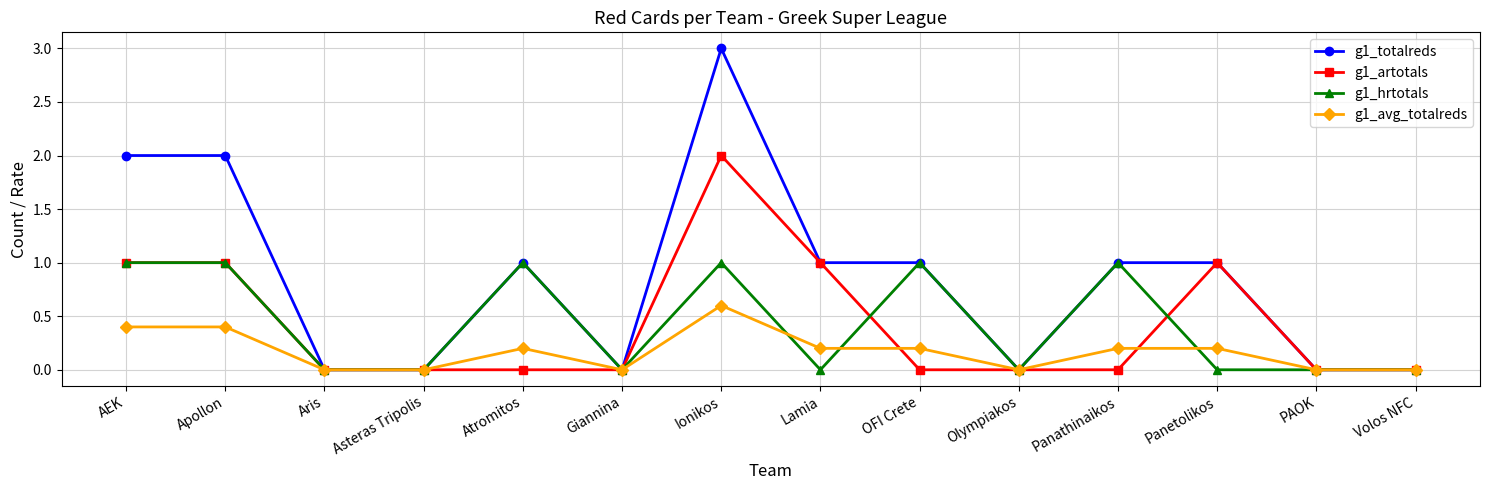

At which category is the sum across all series the highest?

Ionikos